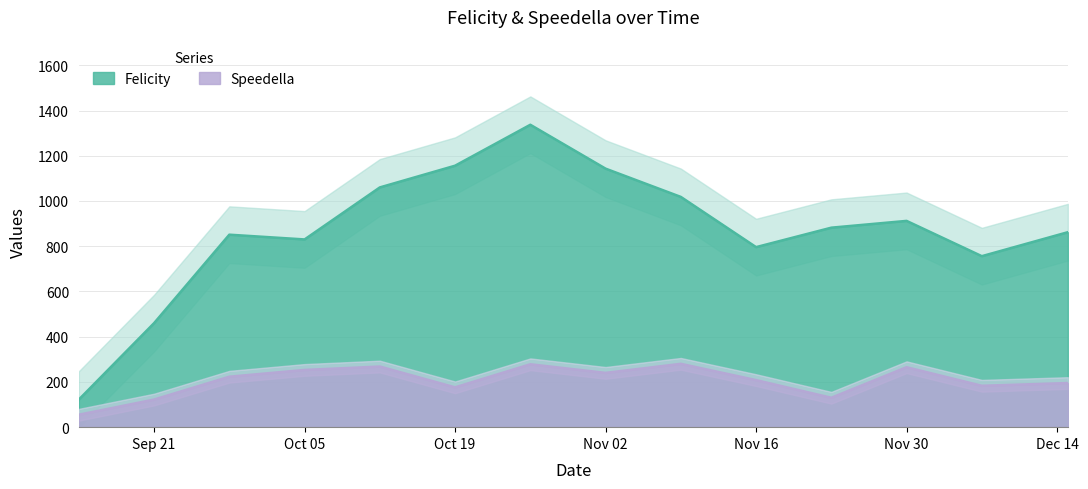

What value does the Speedella series have at Nov 16, to the nearest 10?

210